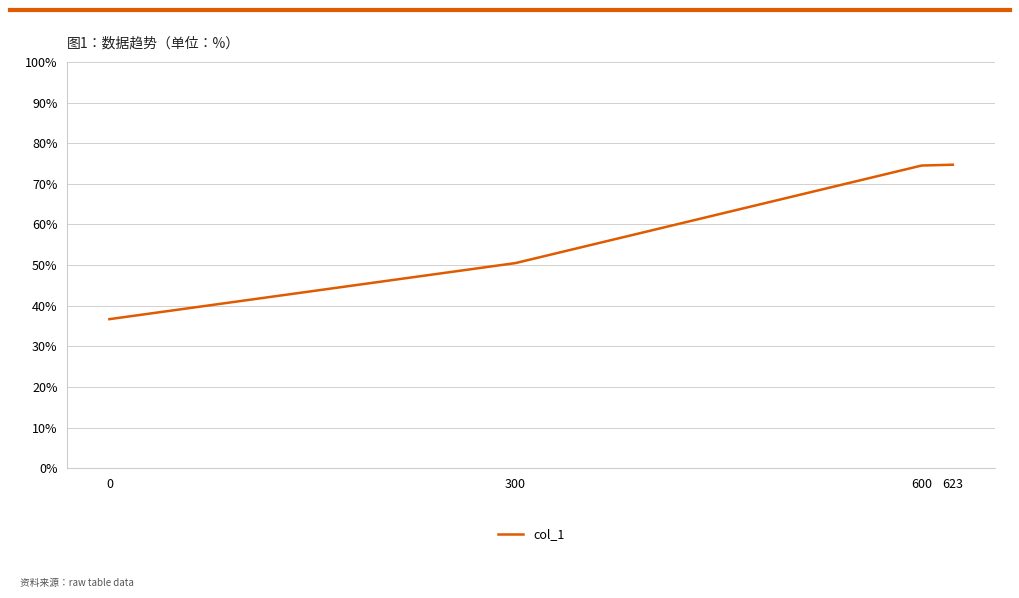

Reading left to right, extract all data points from this chart.

0.4	0.5	0.7	0.7